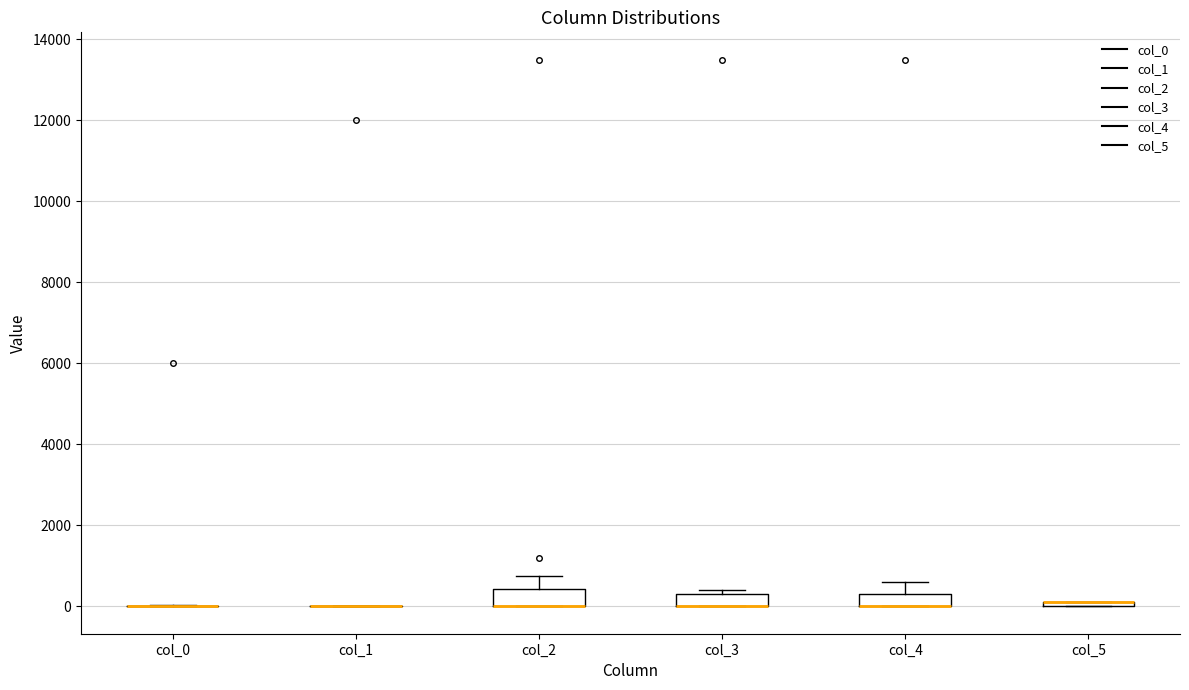

Where does the upper whisker of the box for col_4 end on the y-axis? The values are not printed on the chart, so give them approximately, as read against the axis.

600